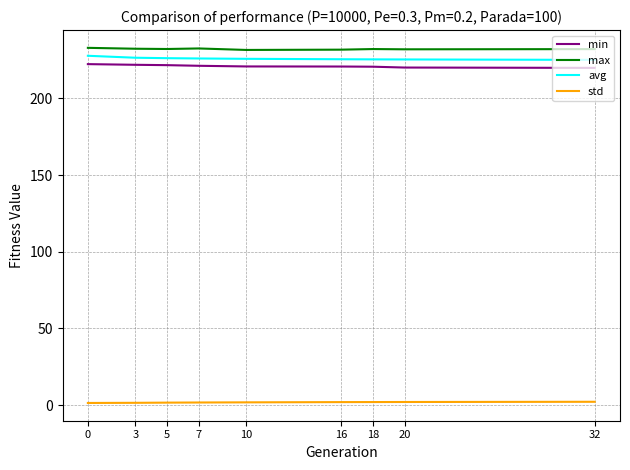

The min series shows 220.1 at 20. True or false?

True